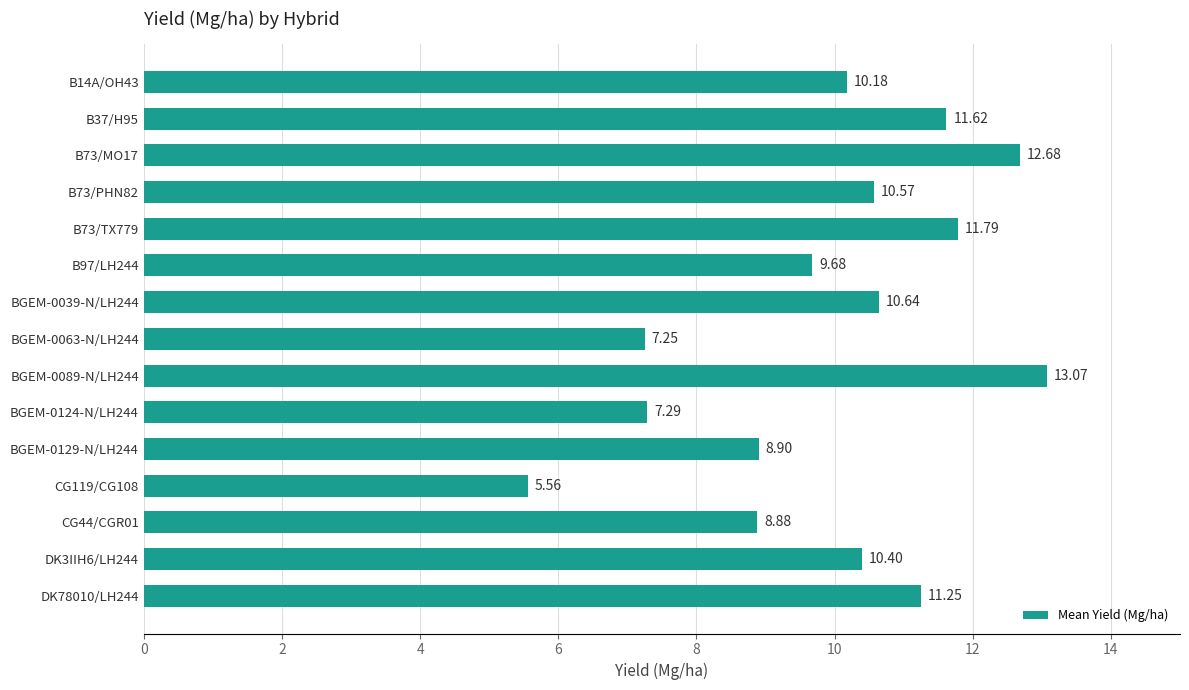

Which has a higher value, BGEM-0089-N/LH244 or B73/MO17?

BGEM-0089-N/LH244